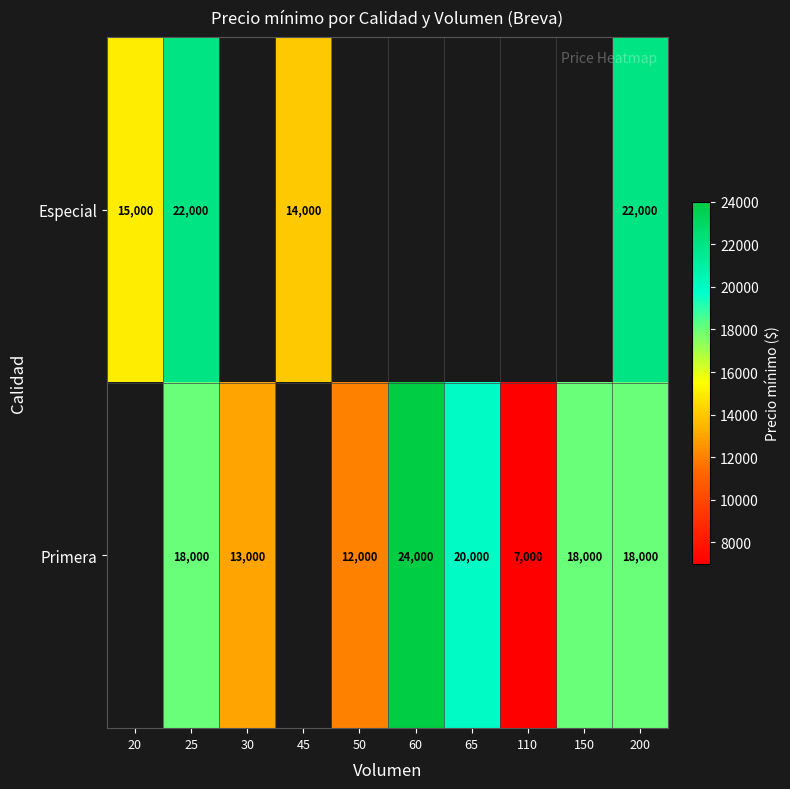

Is the value of Especial at 25 greater than the value of Primera at 65?

Yes